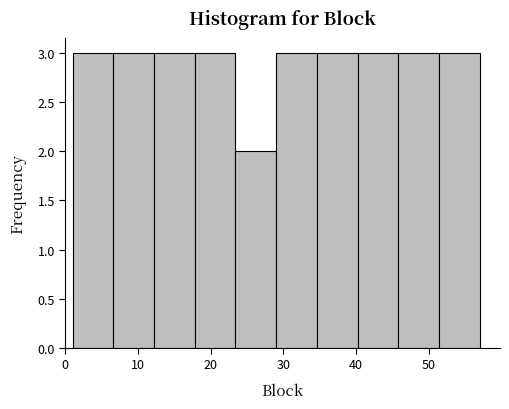

What is the height of the bar covering 1.0 to 6.6 on the x-axis? Neither the bar edges nor the heights are printed on the chart, so give them approximately, as read against the axes.

3